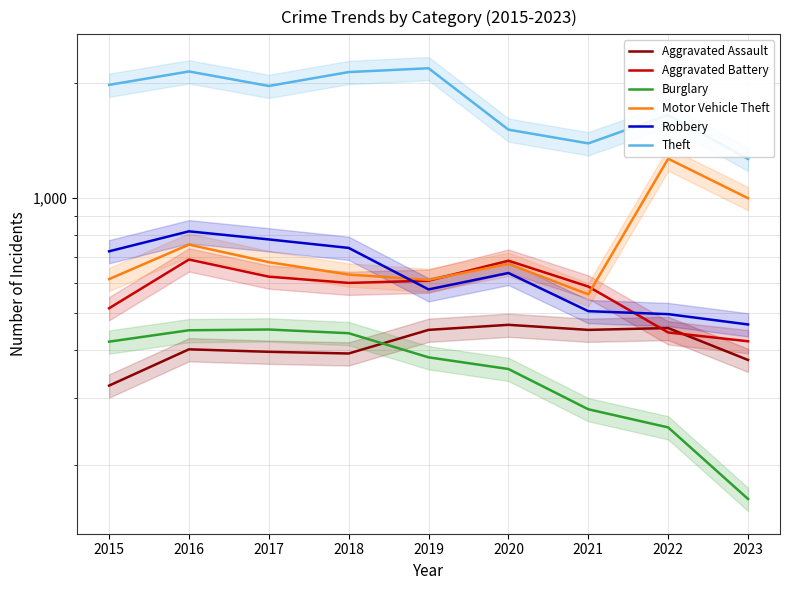

True or false: Motor Vehicle Theft has a value of 680 at 2017.

True